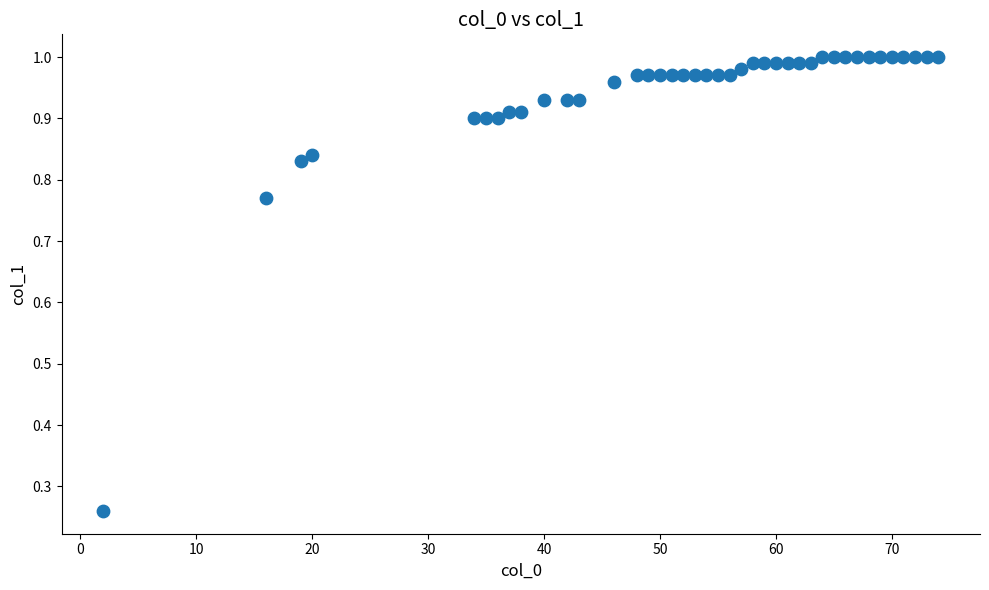

What is the range of Y values (max minus min)?

0.7